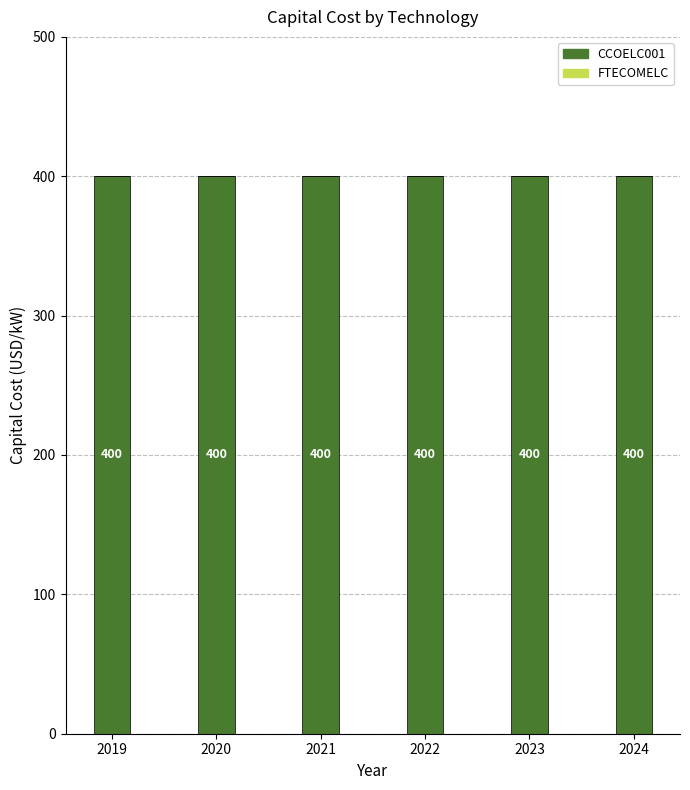

What is the spread (max minus min) of values at 2023?

400